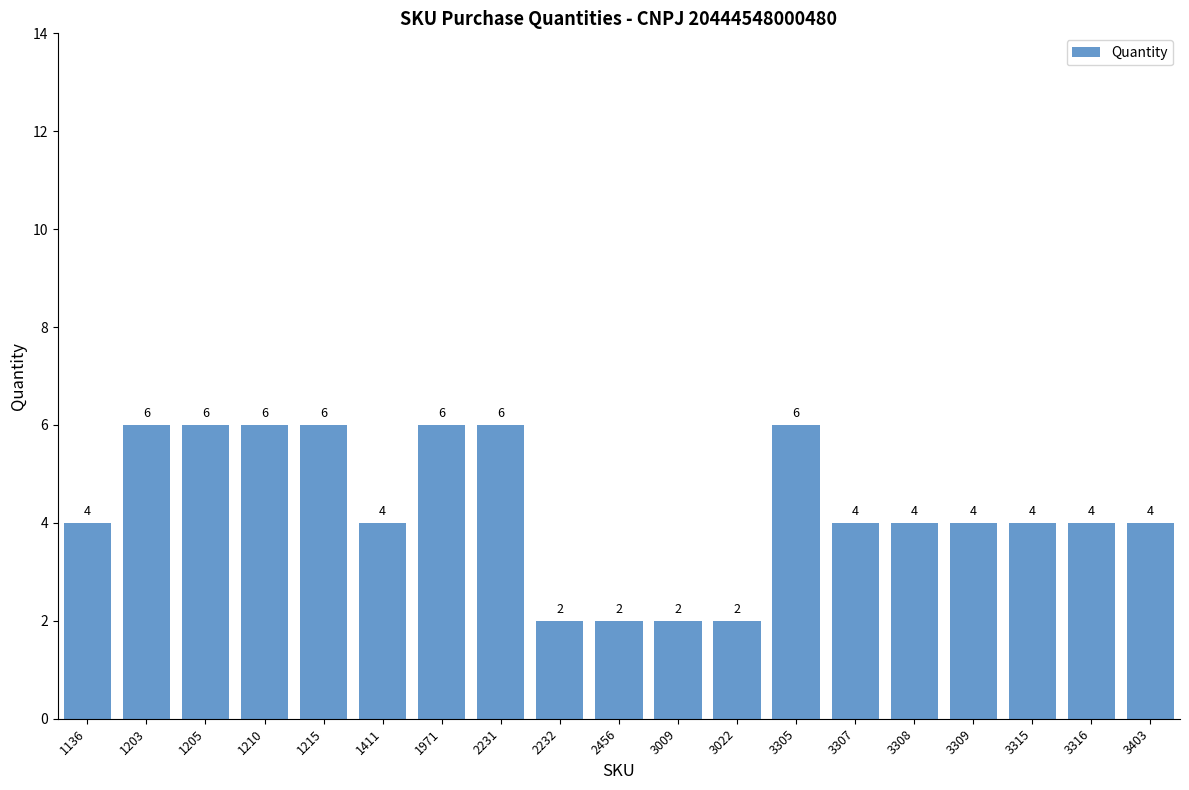

Which has a higher value, 1203 or 3309?

1203